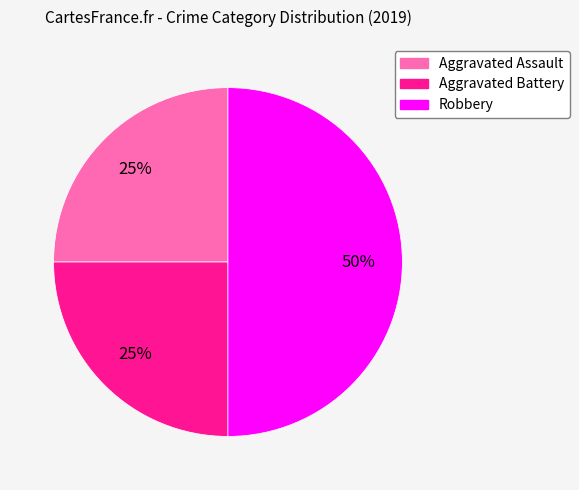

Does Aggravated Battery represent more than half of the total?

No